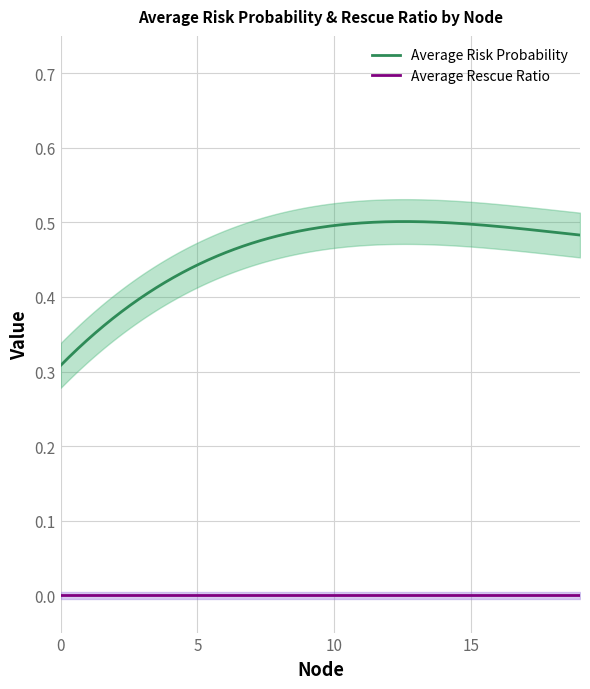

The value of Average Rescue Ratio at 5 is 0.0. True or false?

True